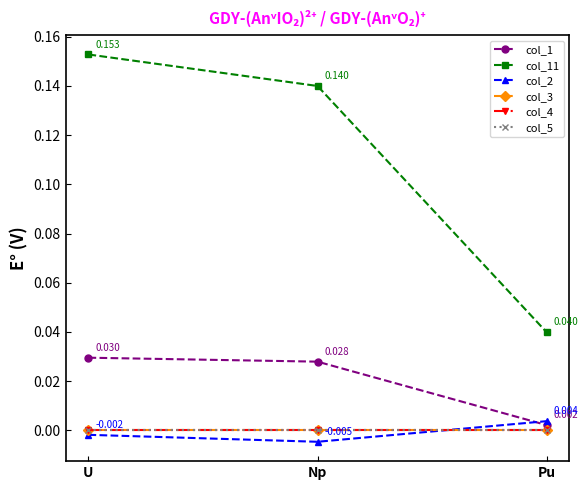

What is the label of the 3rd point from the left?

Pu